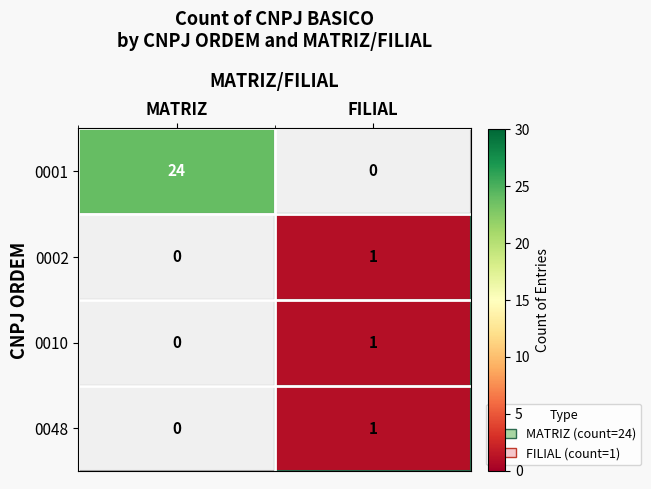

What is the minimum value shown in the chart?

1.0